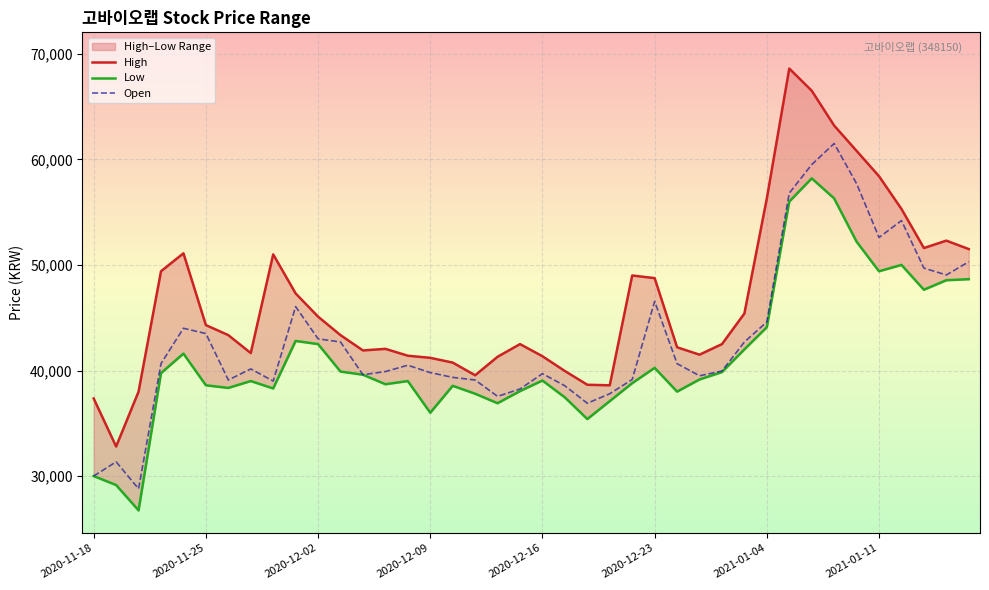

What is the difference between the second highest and minimum values in the Open series?

30700